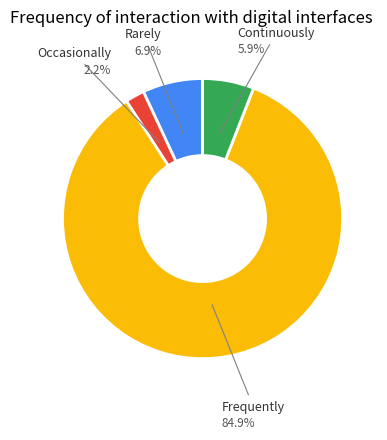

Does any single category account for the majority?

Yes